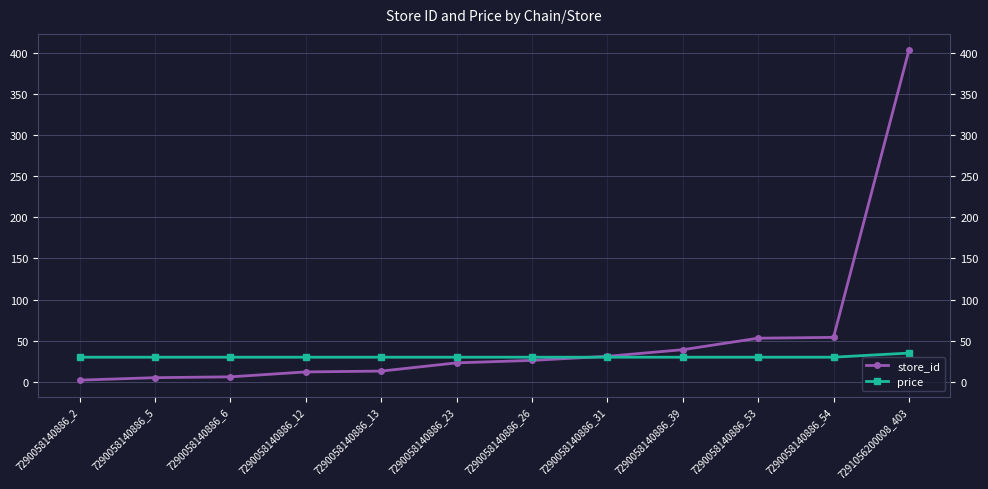

Which series has the largest range (max minus min)?

store_id